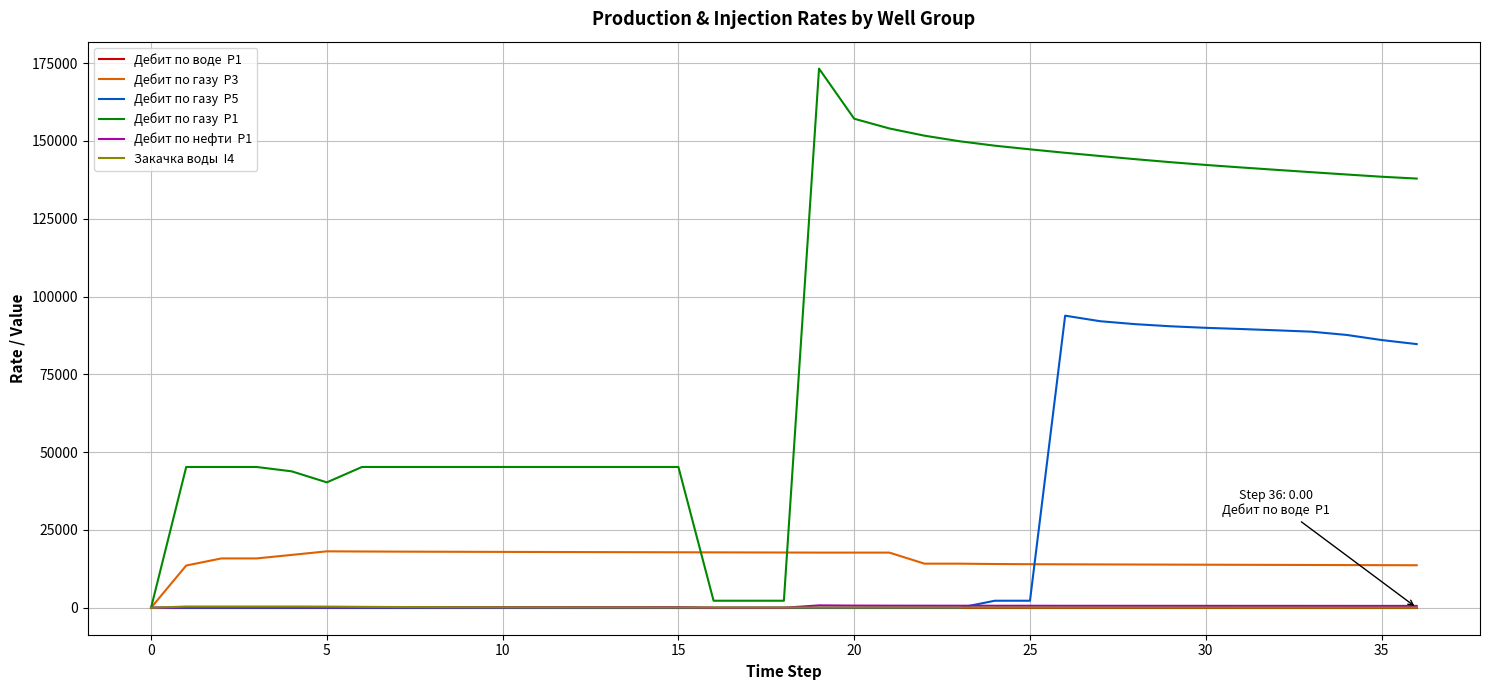

What is the maximum value shown in the chart?

173230.3